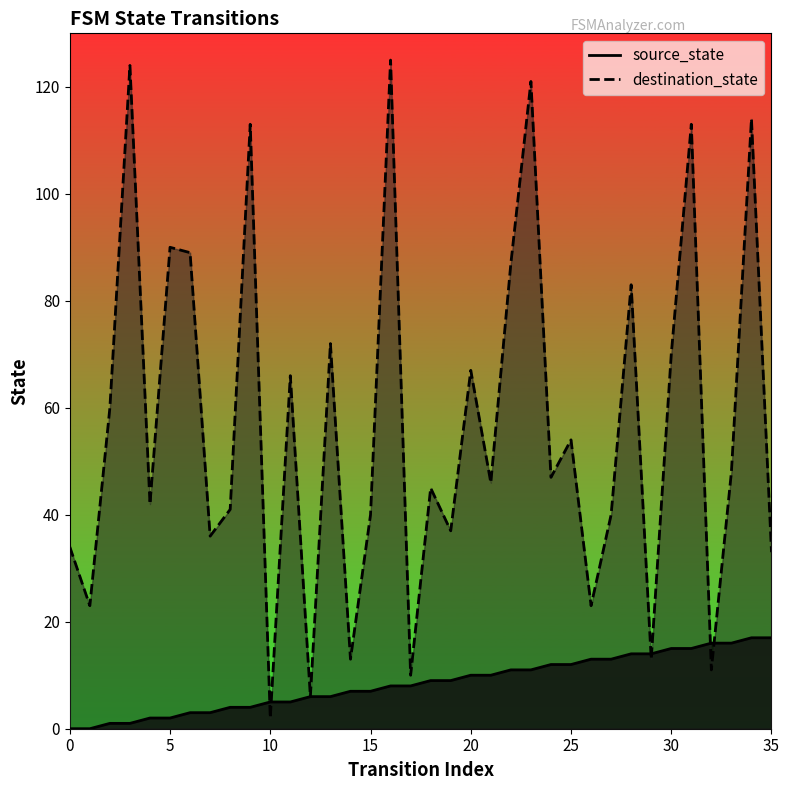

Count the number of categories in the chart.

36